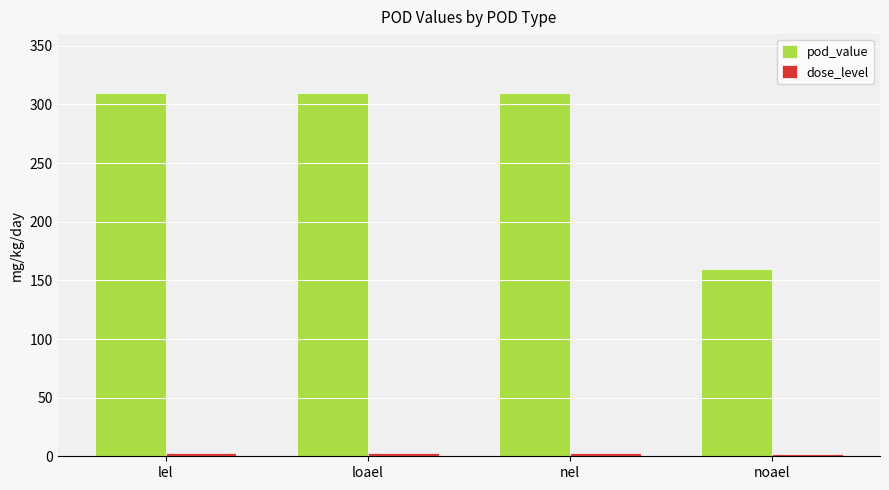

Is it true that pod_value equals 310 at lel?

True